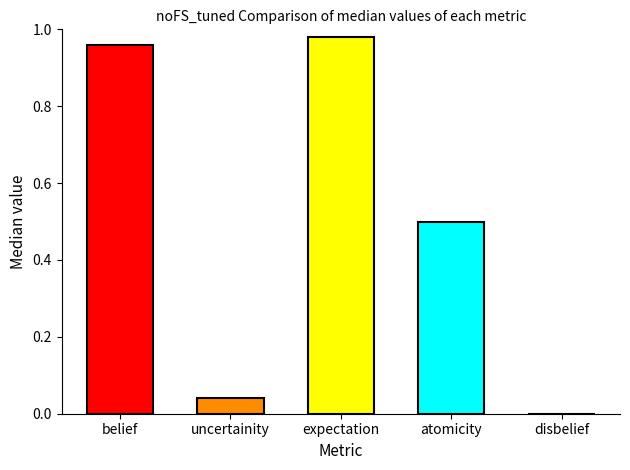

What is the change in value from uncertainity to expectation?

+0.9